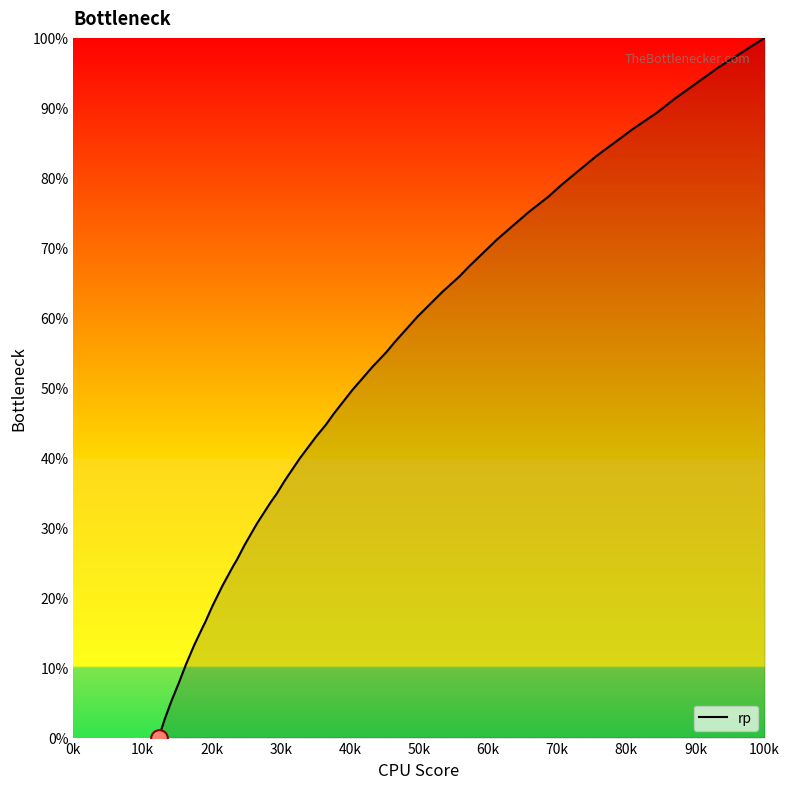

What is the greatest value displayed?

100.0